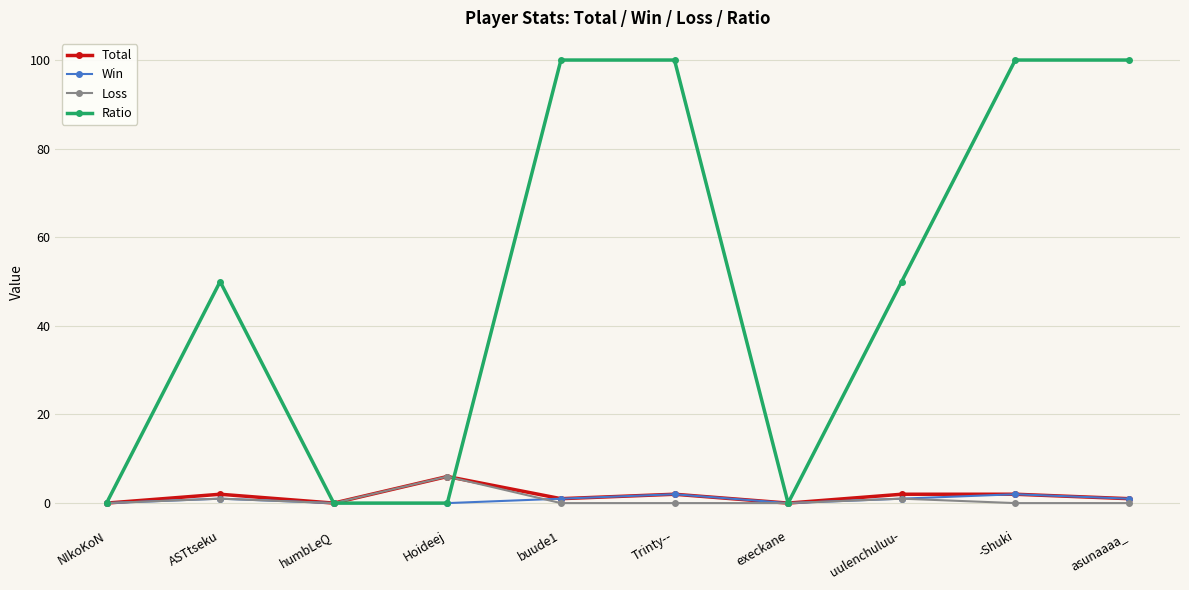

In Loss, how many points are higher than both neighbors (excluding endpoints)?

3